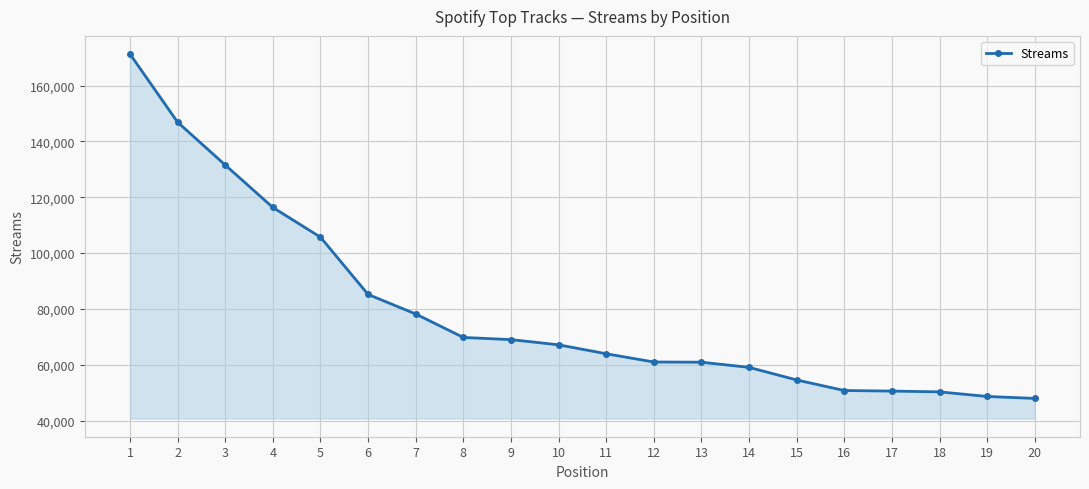

What is the minimum value shown in the chart?

47953